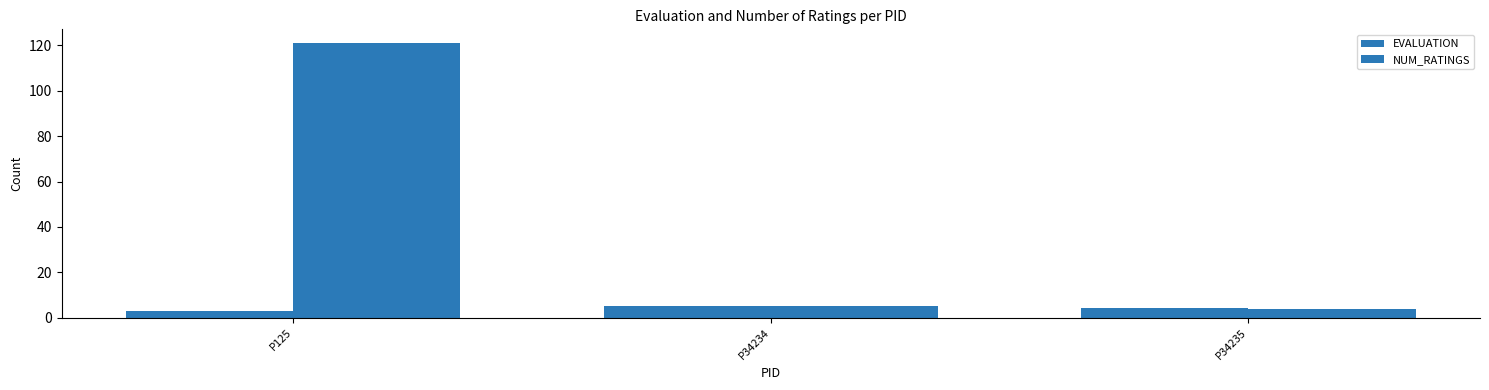

How many series are shown in this chart?

2